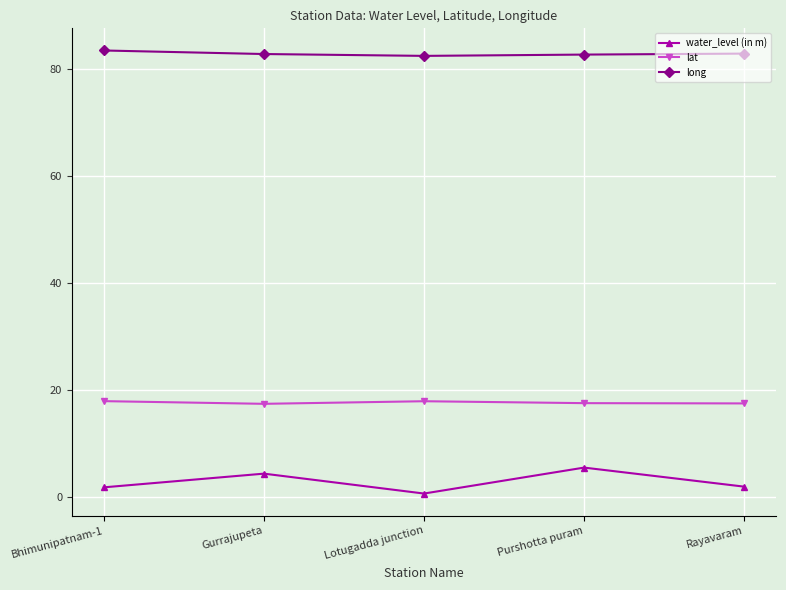

What is the difference between the long values at Gurrajupeta and Rayavaram?

0.1